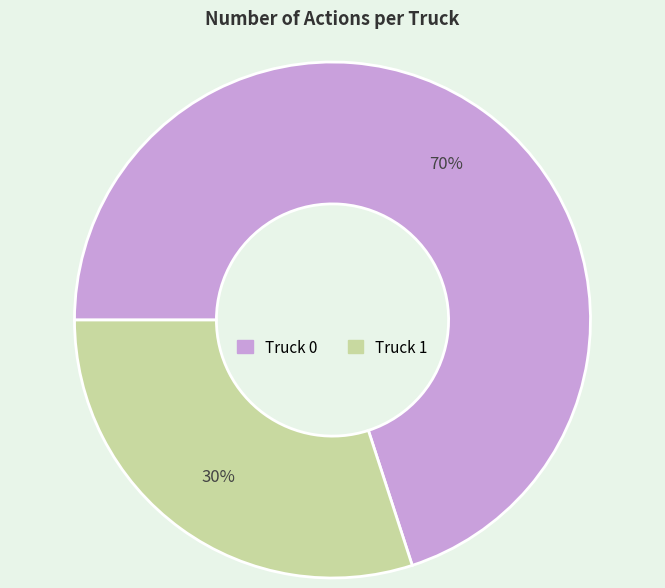

To the nearest percent, what percentage of the pie is Truck 0?

70%